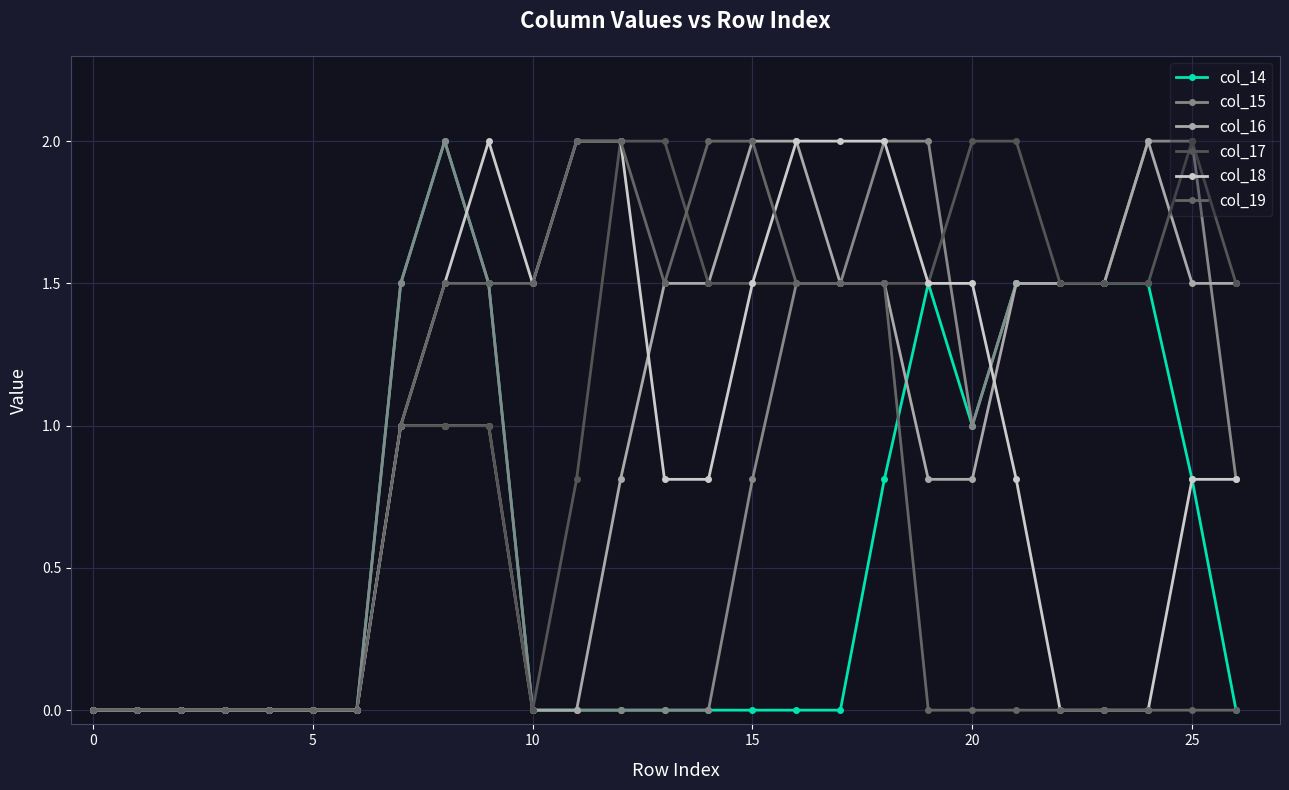

Where do col_18 and col_19 first cross each other?

15 and 16